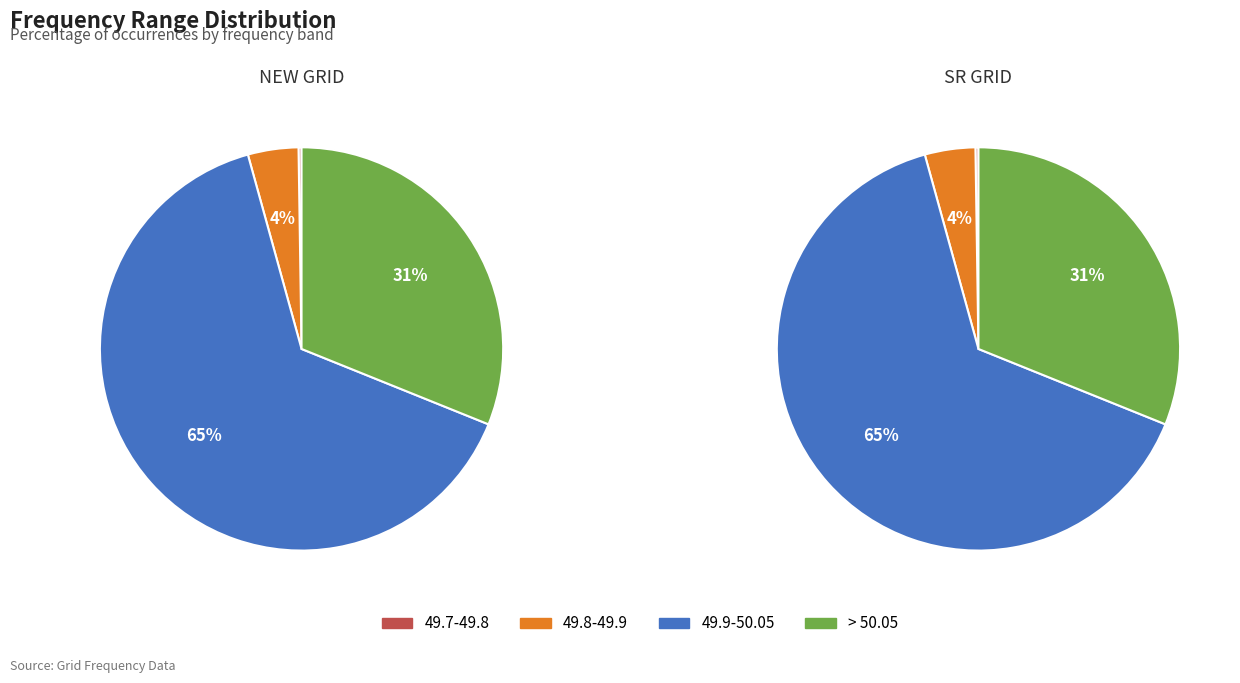

What is the spread (max minus min) of values at SR GRID?

64.6